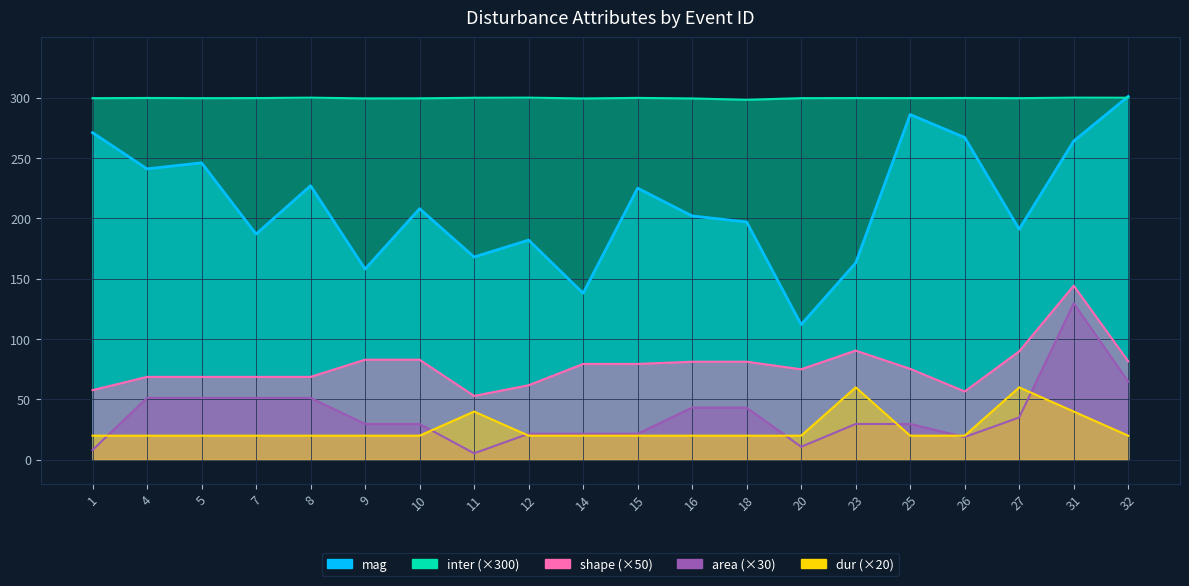

Where is area nearest to the value 67?

32